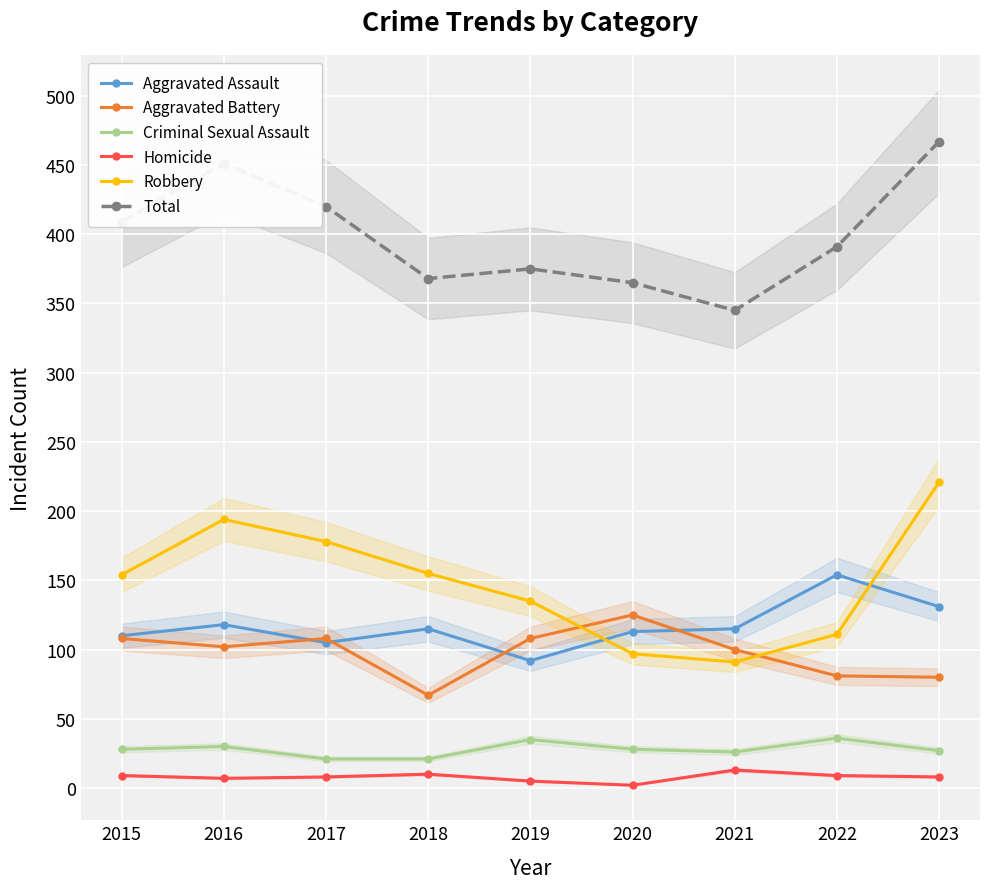

Which category has the highest value in the Robbery series?

2023